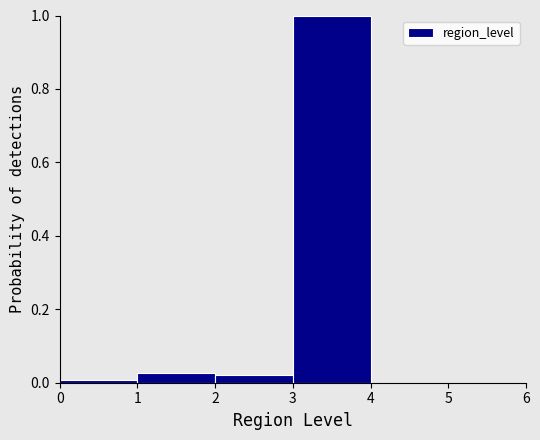

How tall is the bar that spans 1 to 2 on the x-axis? The values are not printed on the chart, so give them approximately, as read against the axis.

0.02